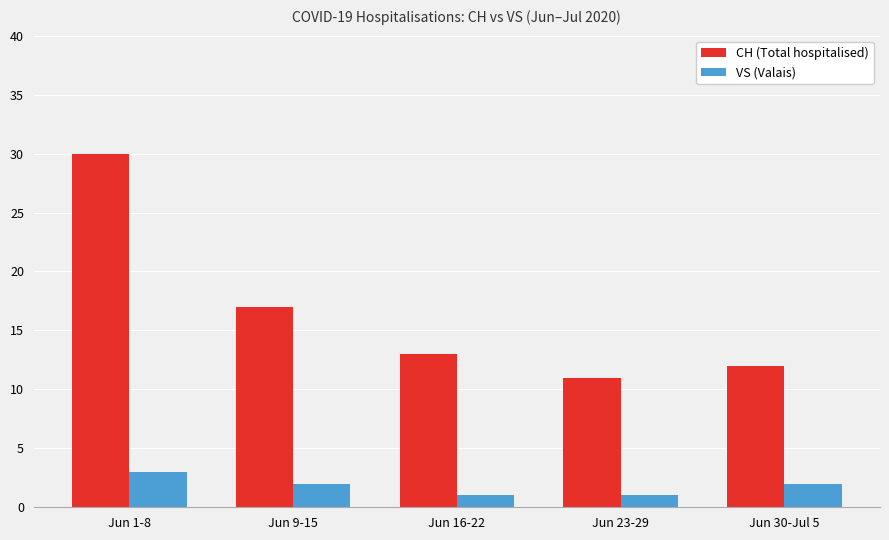

Count the VS (Valais) values in the range 1 to 2.

4